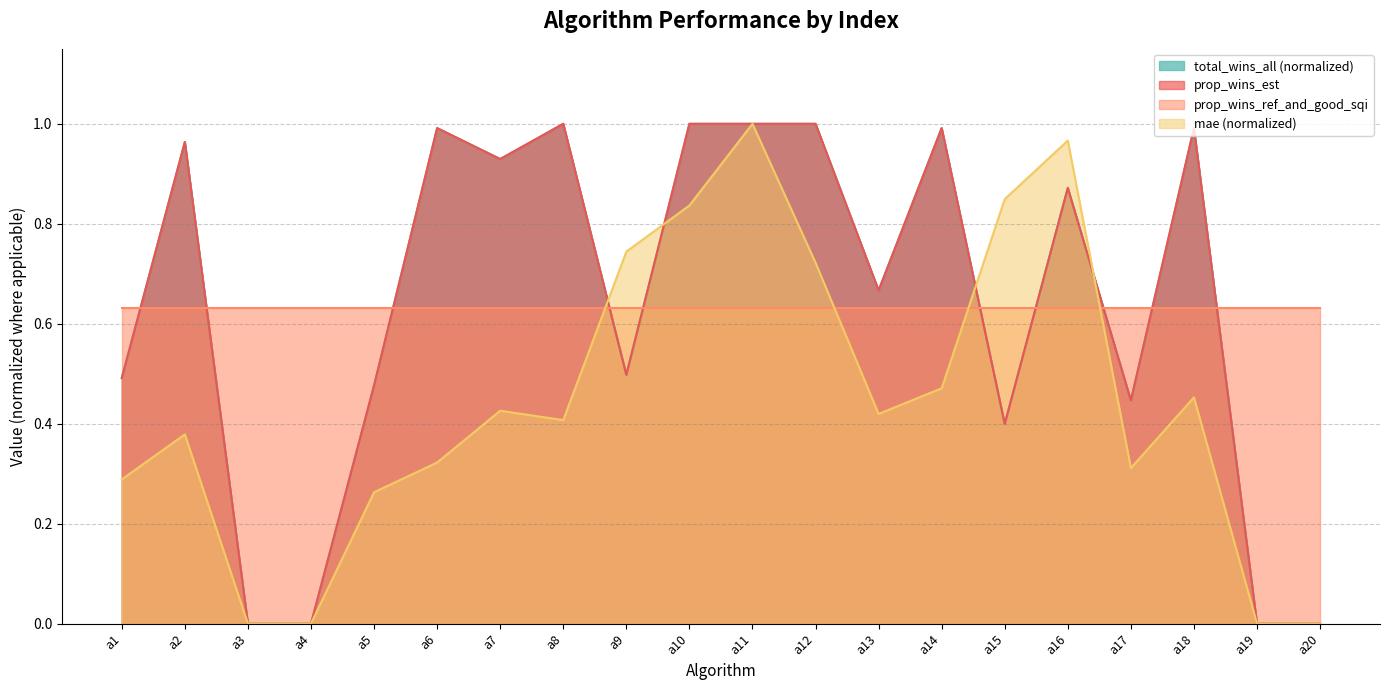

Between a1 and a5, which is larger?

a1